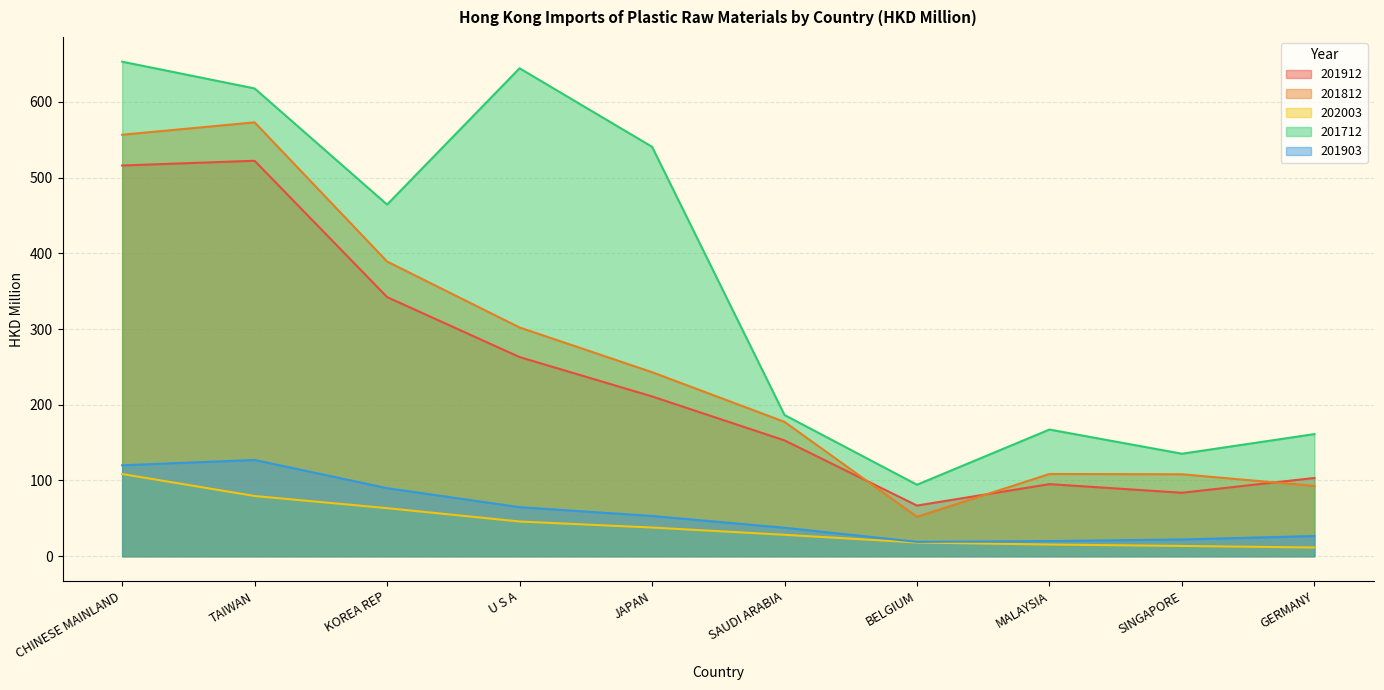

What position from the left is CHINESE MAINLAND?

1